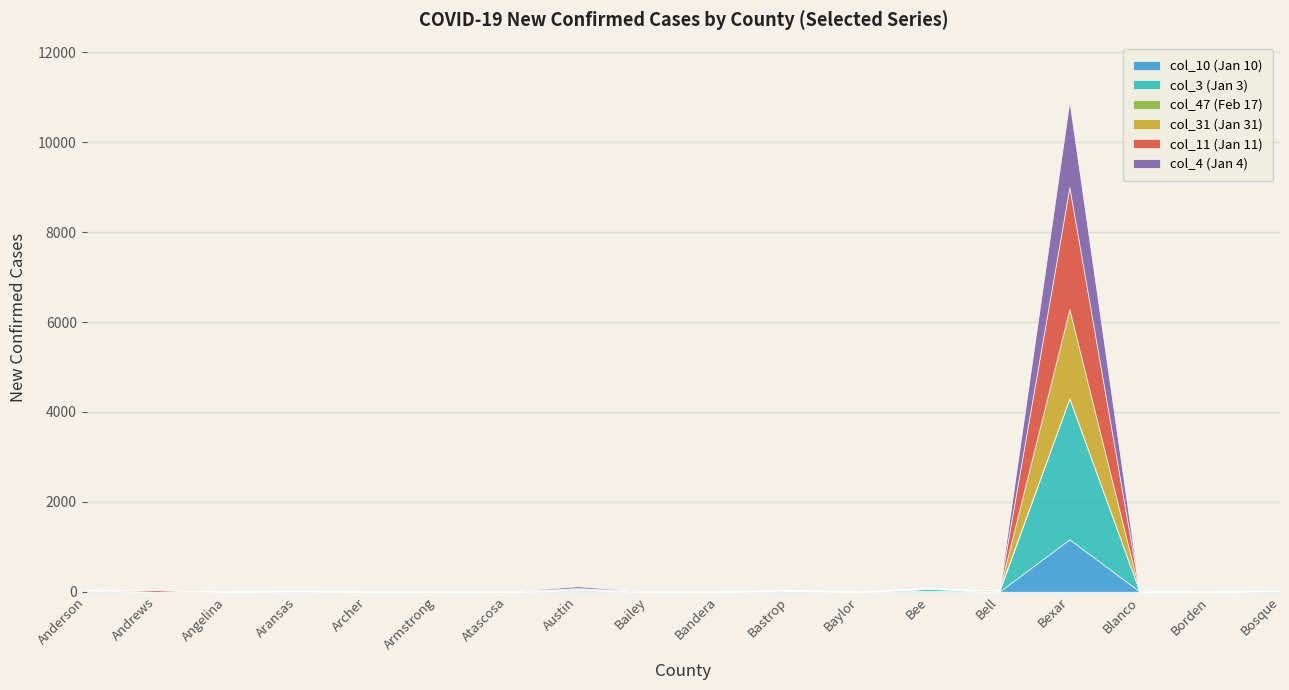

Between which two adjacent categories do col_47 (Feb 17) and col_31 (Jan 31) first intersect?

Bee and Bell